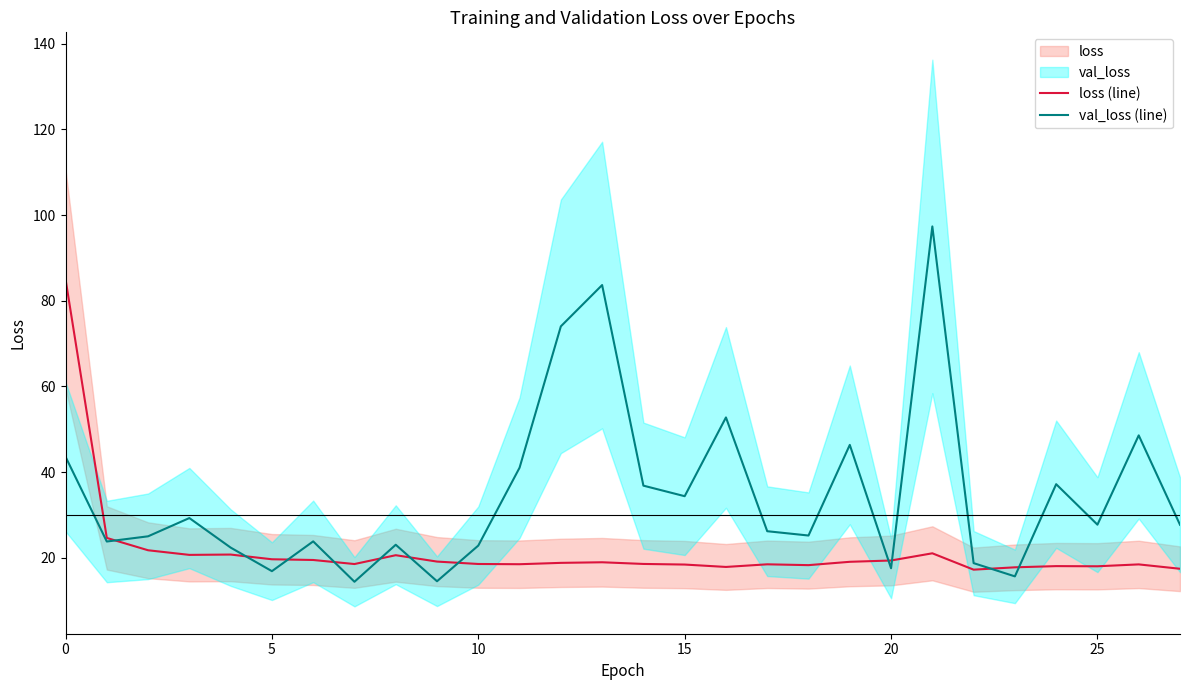

What is the maximum value for val_loss (line)?

97.4